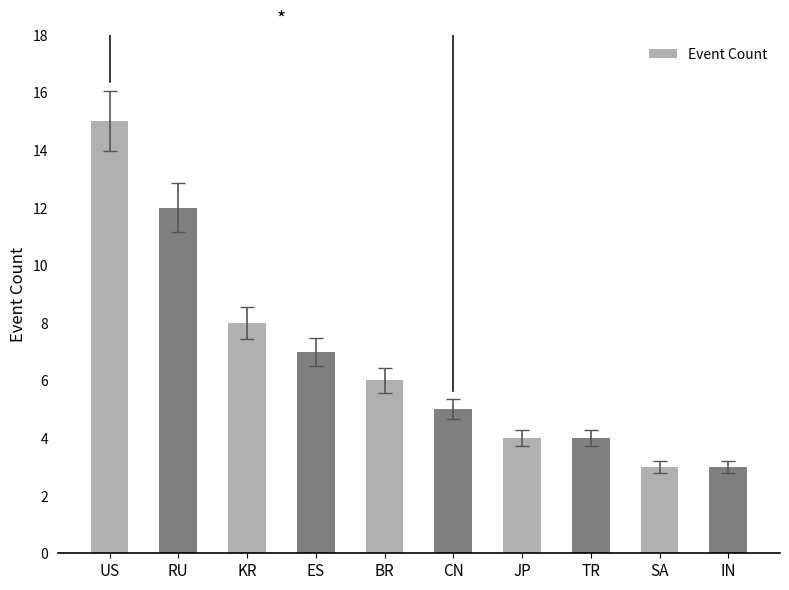

Where is the data nearest to the value 9?

KR